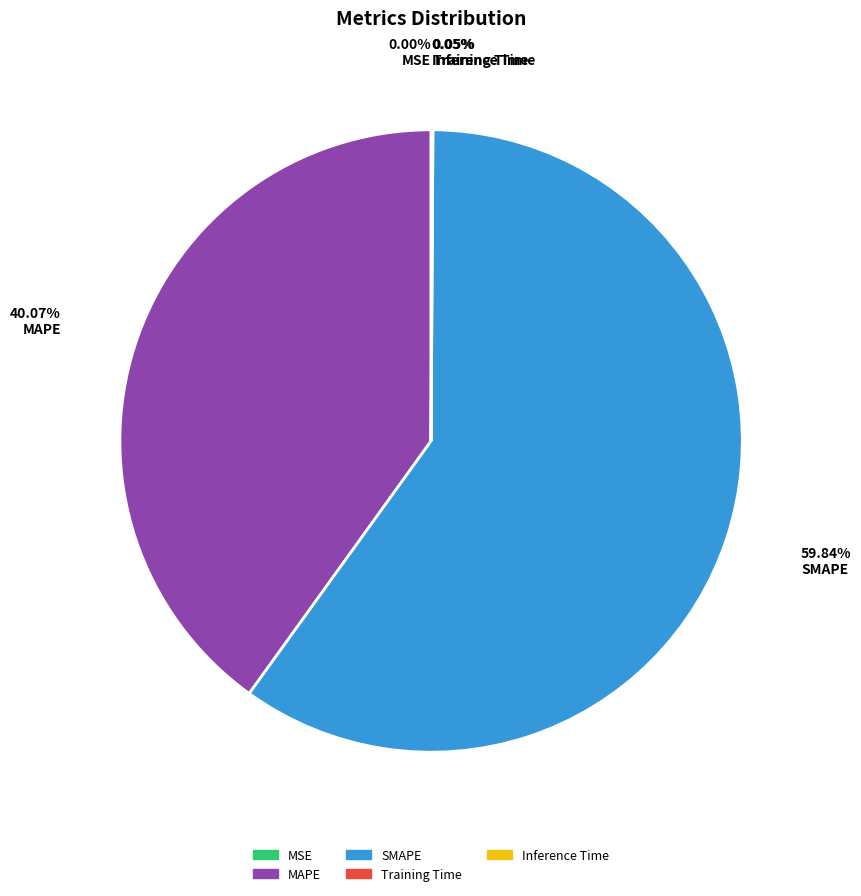

True or false: SMAPE accounts for 60% of the total.

True